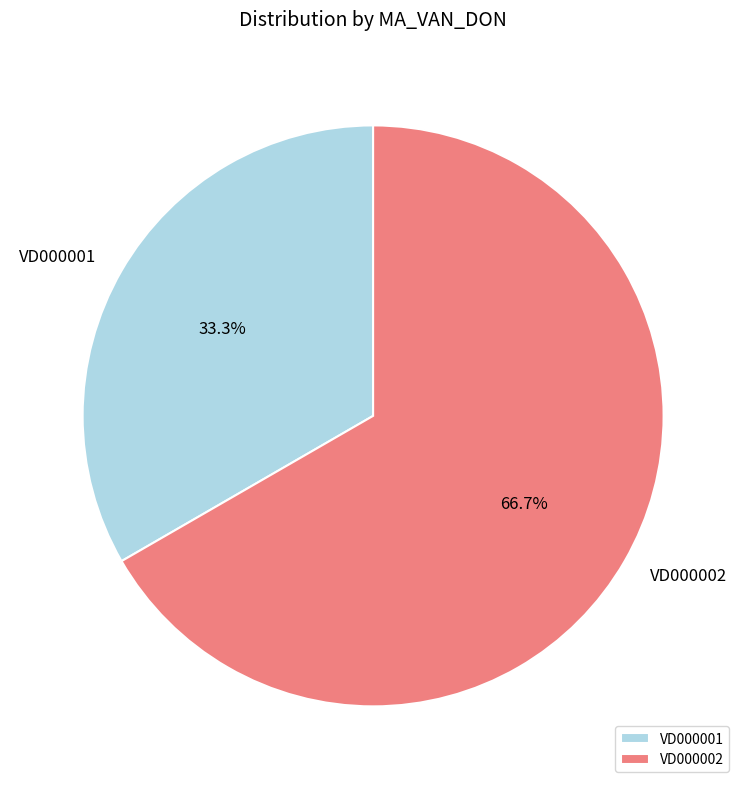

Rank the categories by value from lowest to highest.

VD000001, VD000002